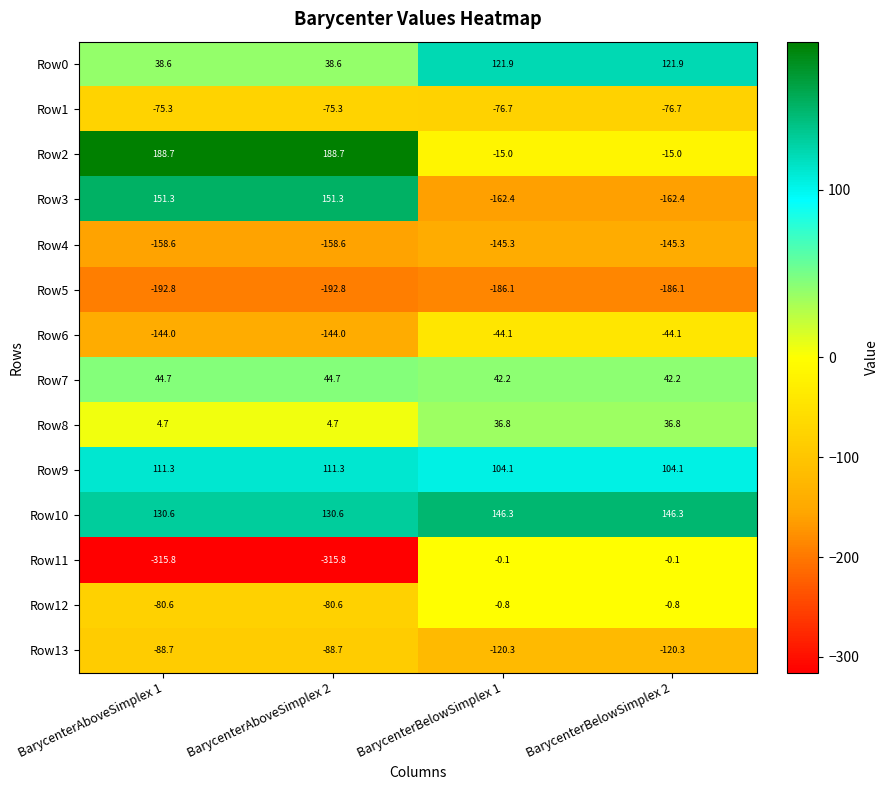

Which series has the largest total across all categories?

Row10